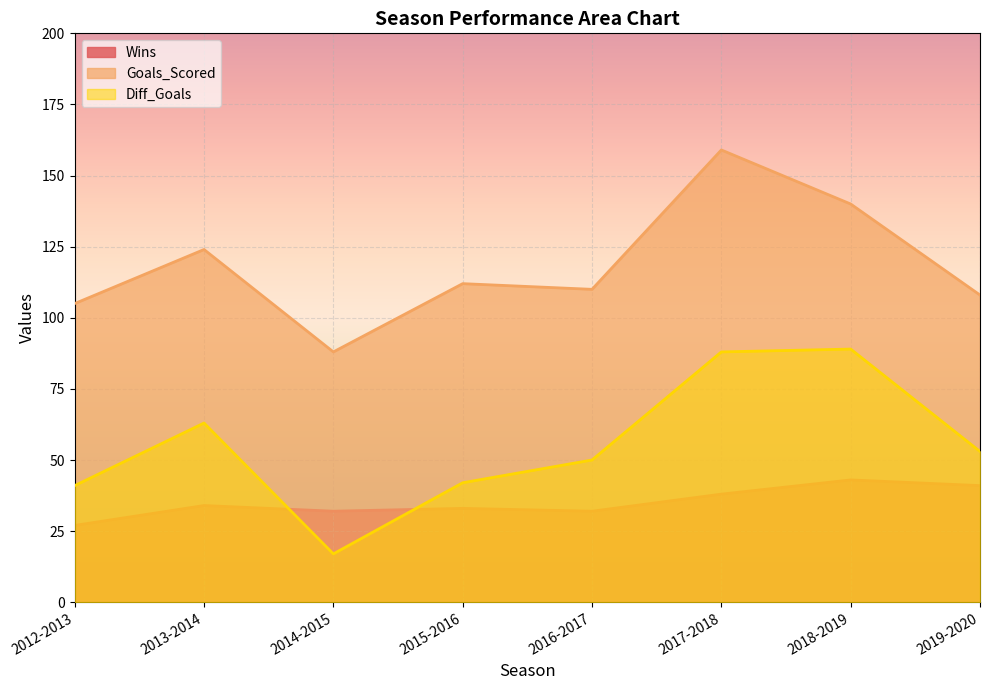

Rank the series by their maximum value, from highest to lowest.

Goals_Scored, Diff_Goals, Wins